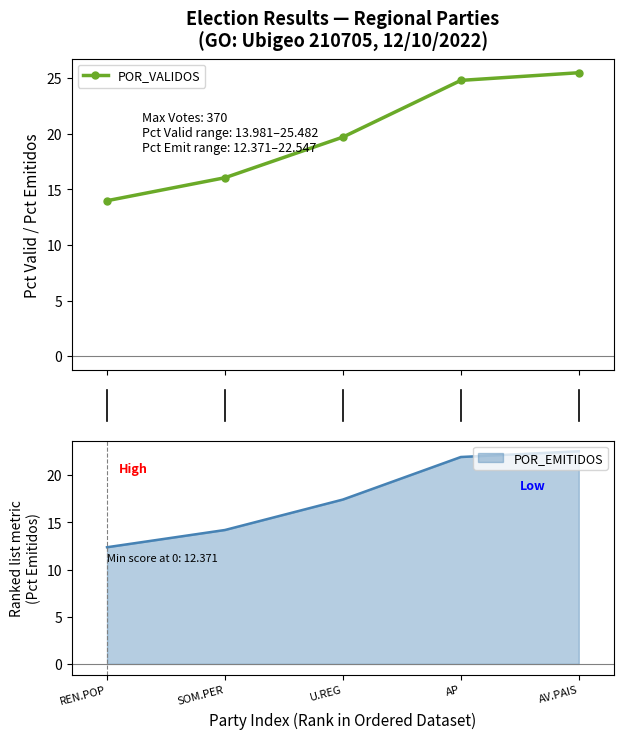

What is the maximum value for POR_VALIDOS?

25.5